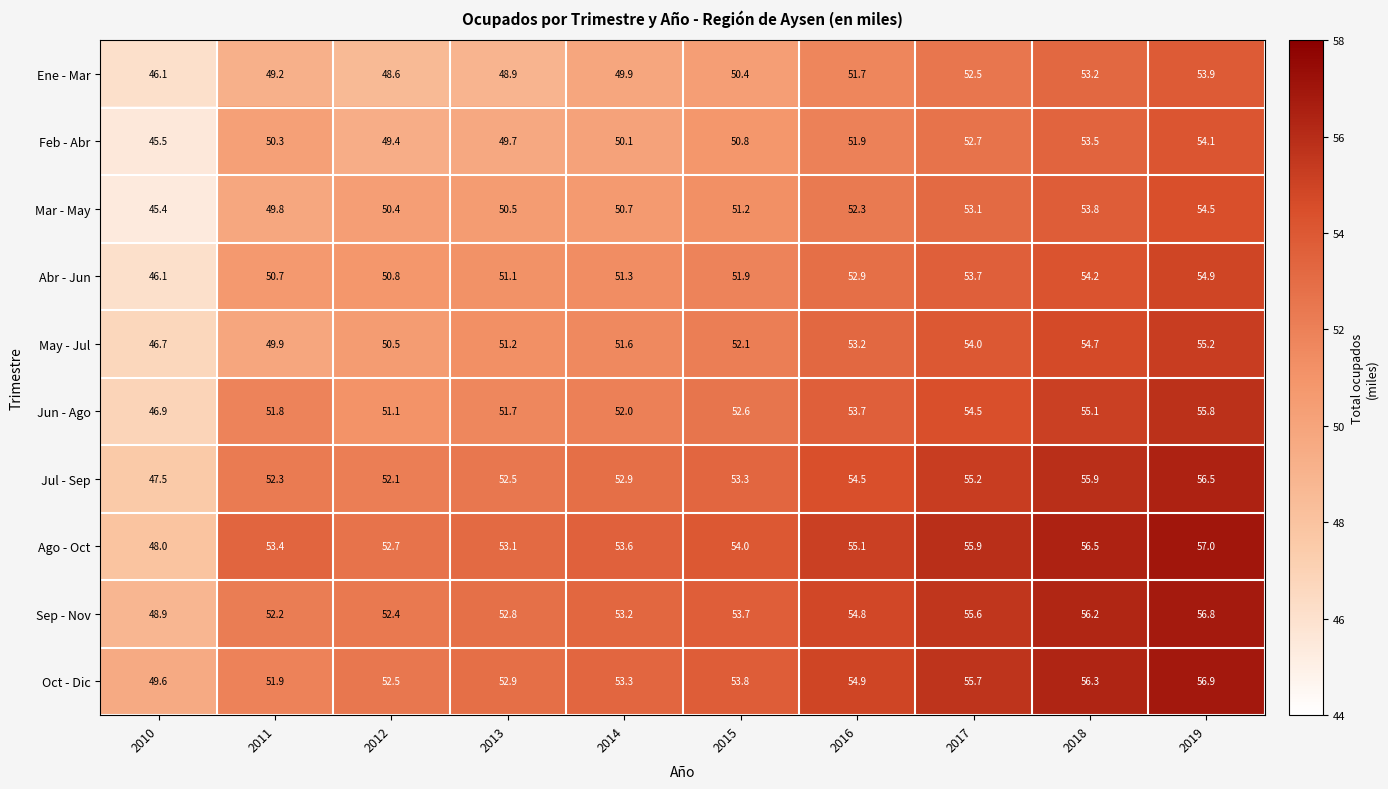

What is the approximate value of Abr - Jun at 2013?

51.1